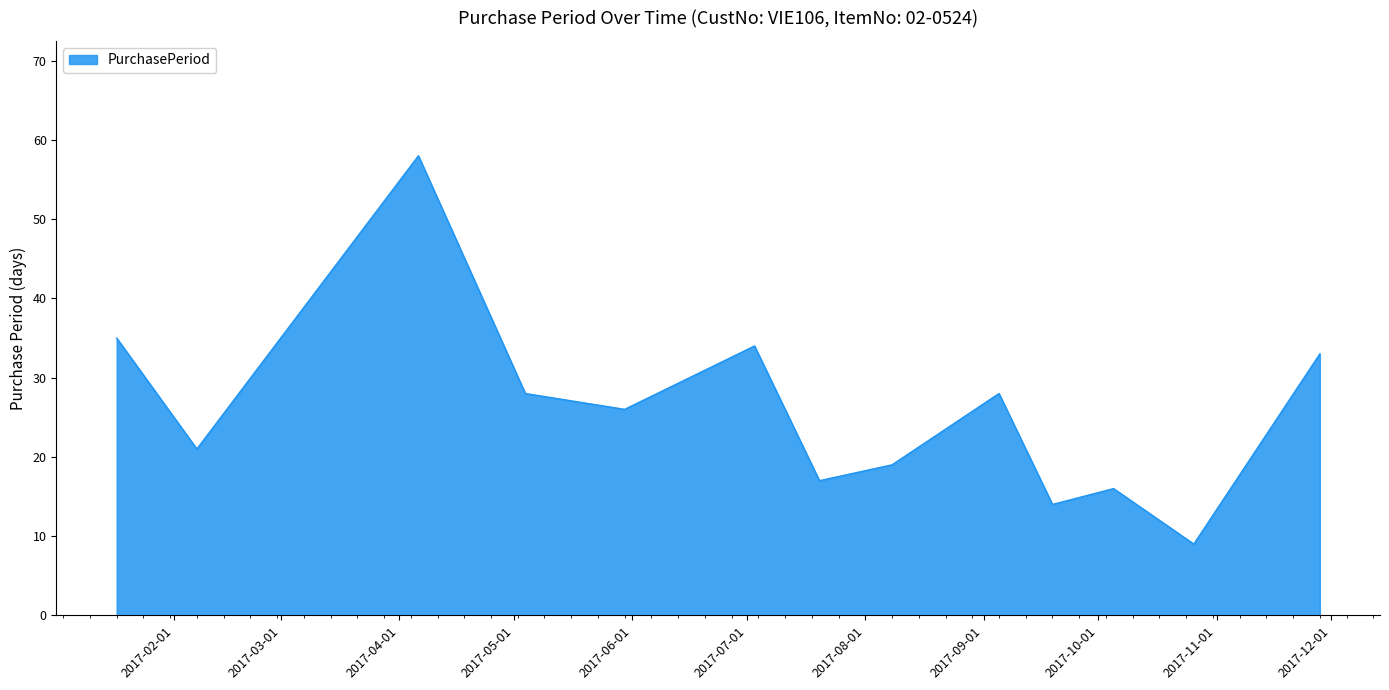

What is the difference between the maximum and minimum values?

49